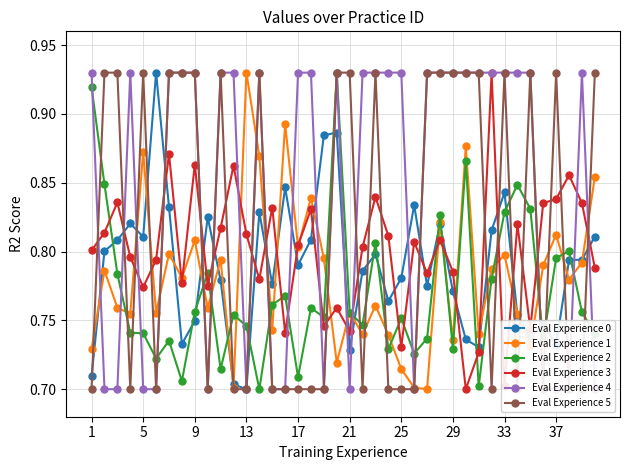

Where is the first local minimum for Eval Experience 0?

5